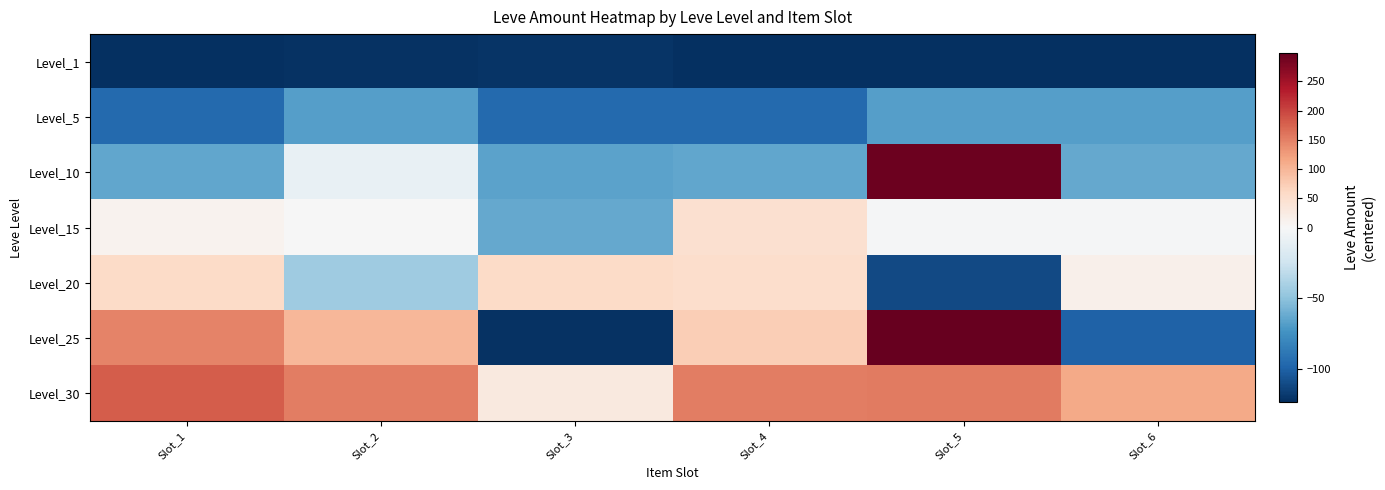

Between Slot_6 and Slot_3, which is larger?

Slot_3